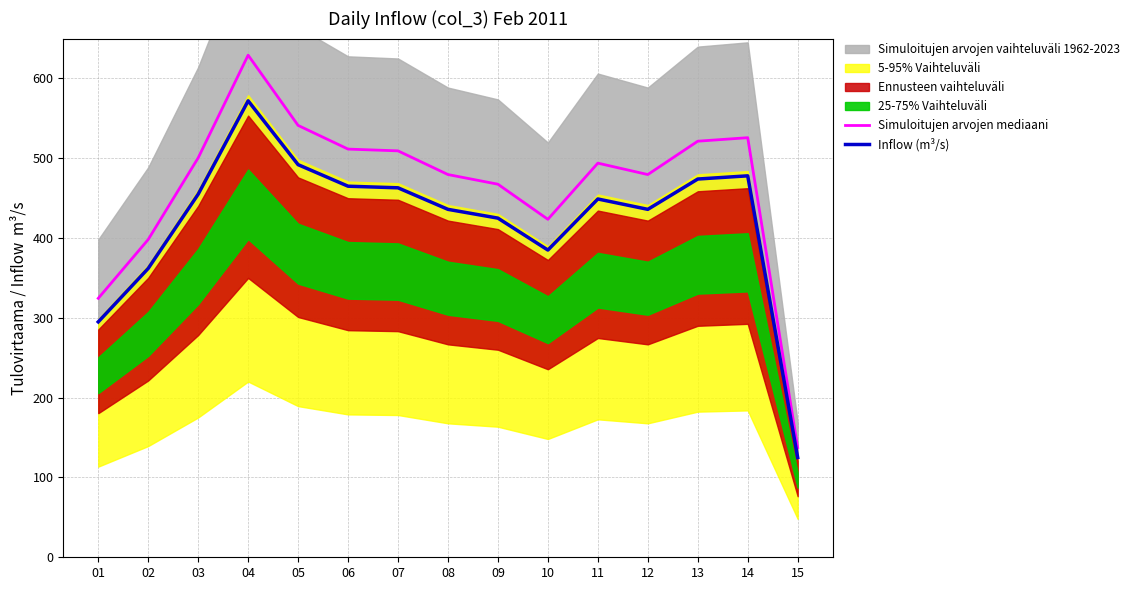

Reading left to right, what are all the values shown in this chart?

Simuloitujen arvojen mediaani: 324.5	398.2	500.5	629.2	541.2	511.5	509.3	479.6	467.5	423.5	493.9	479.6	521.4	525.8	137.5
Inflow (m³/s): 295.0	362.0	455.0	572.0	492.0	465.0	463.0	436.0	425.0	385.0	449.0	436.0	474.0	478.0	125.0